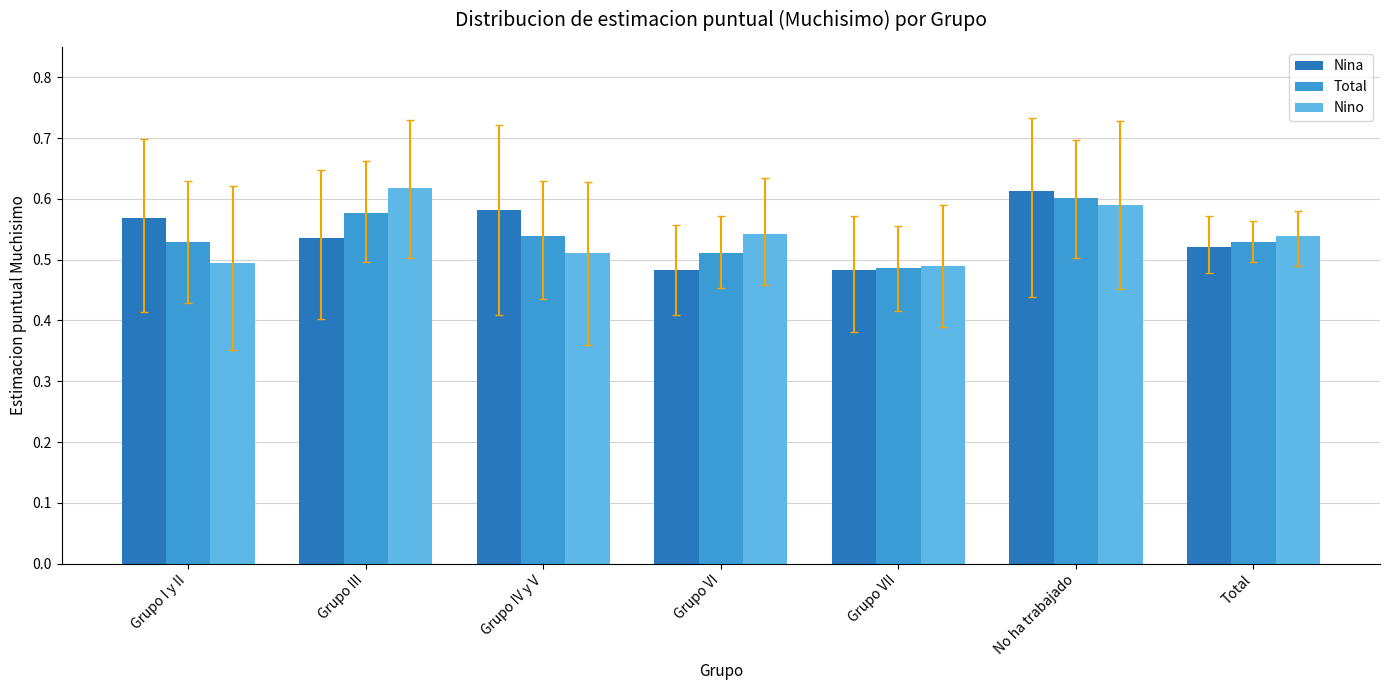

What is the total value across all series at Grupo VII?

1.5